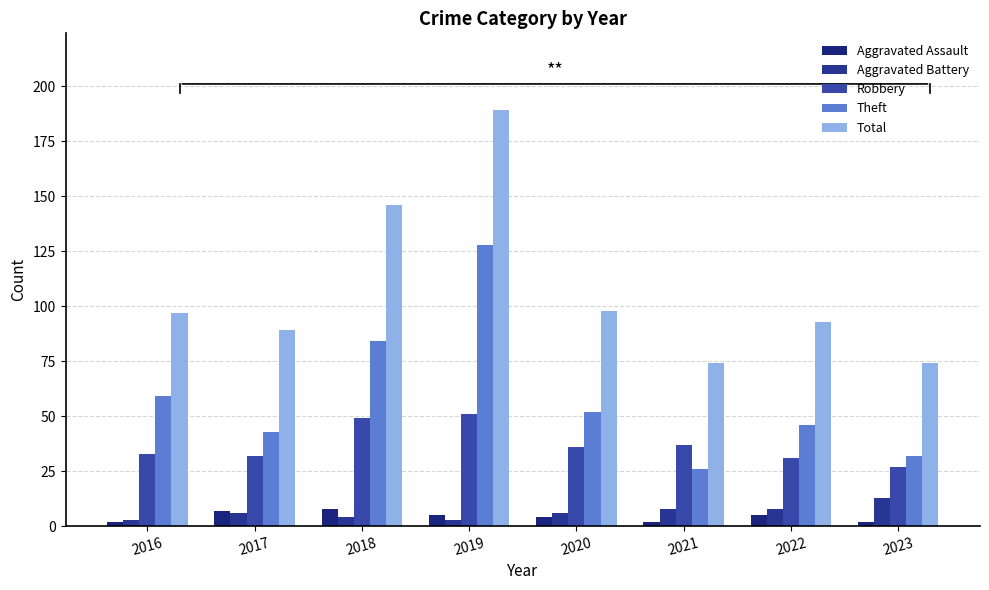

How many Aggravated Battery values are between 4 and 8?

5